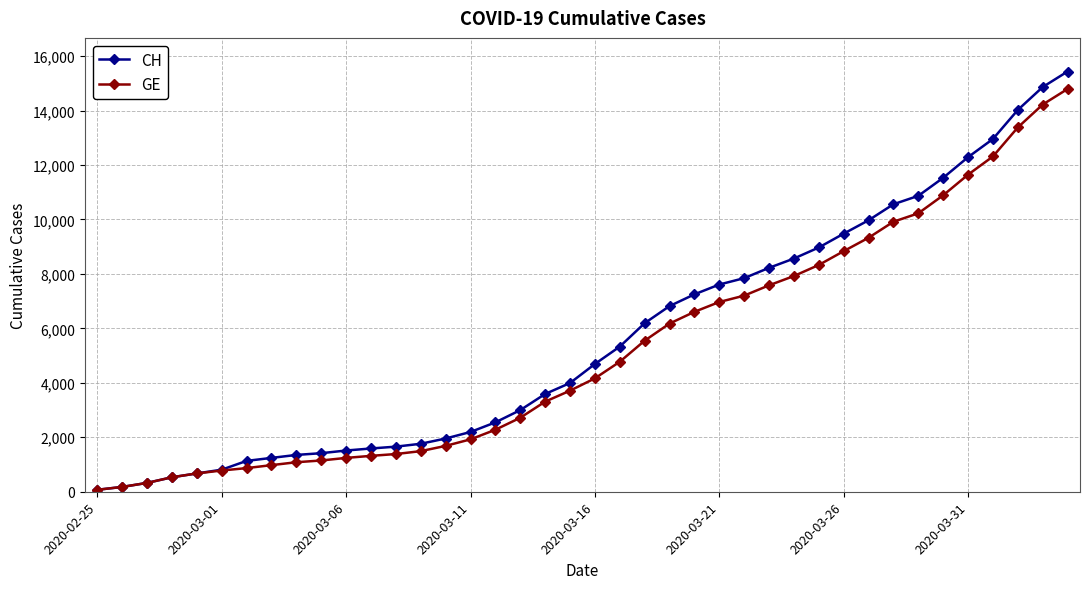

What is the maximum value shown in the chart?

15433